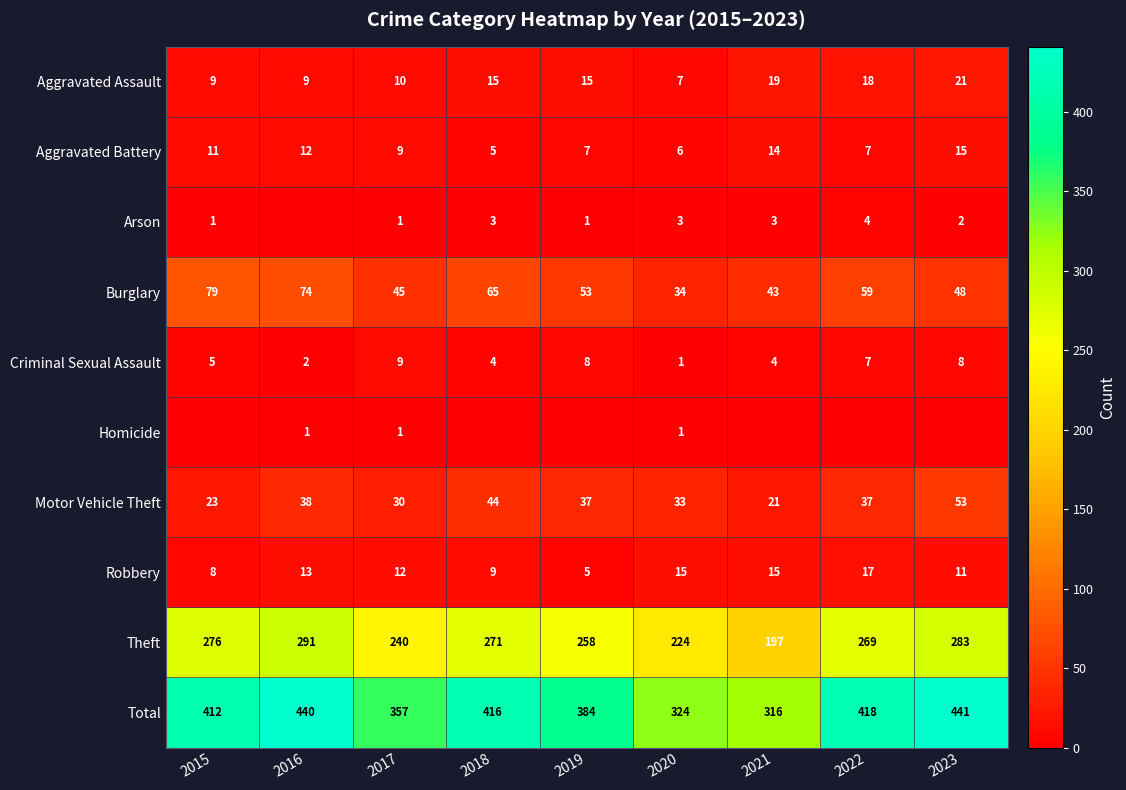

Is the value of Theft at 2015 greater than the value of Aggravated Assault at 2020?

Yes